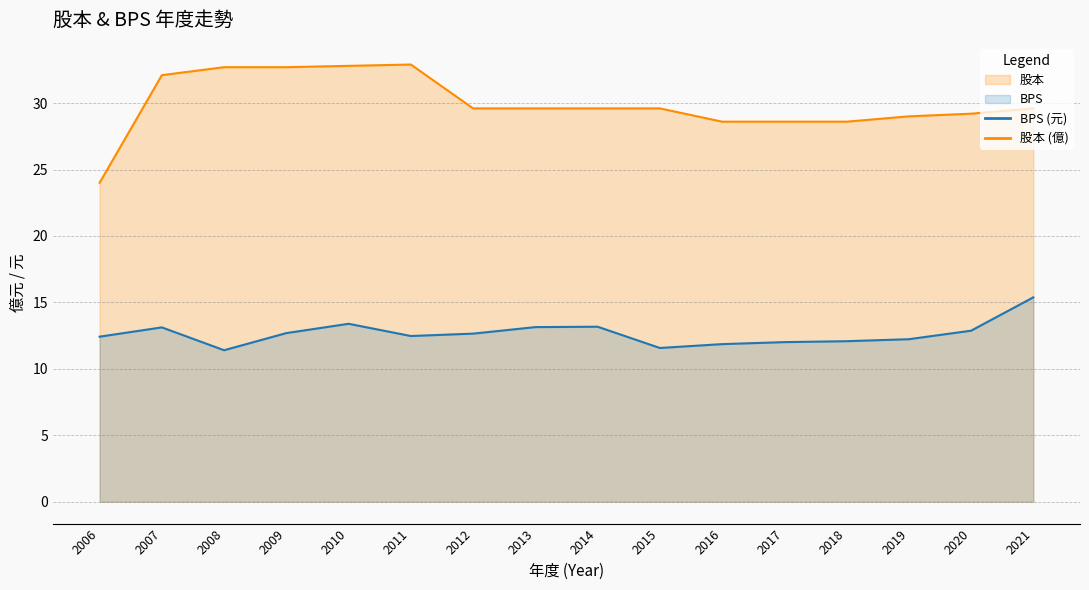

Is it true that 股本 equals 24.0 at 2006?

True